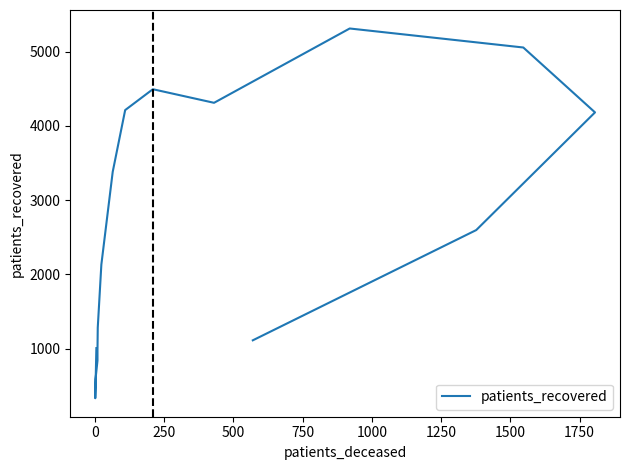

What is the minimum value shown in the chart?

333